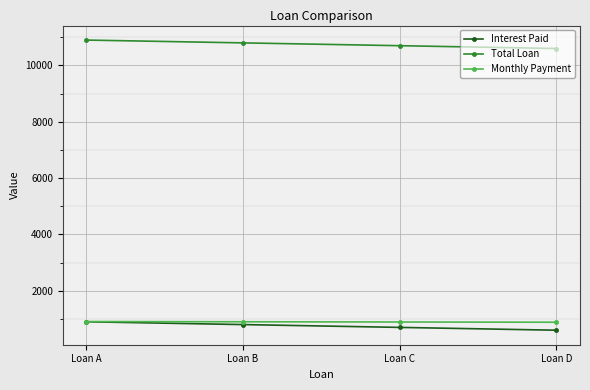

How many series are shown in this chart?

3